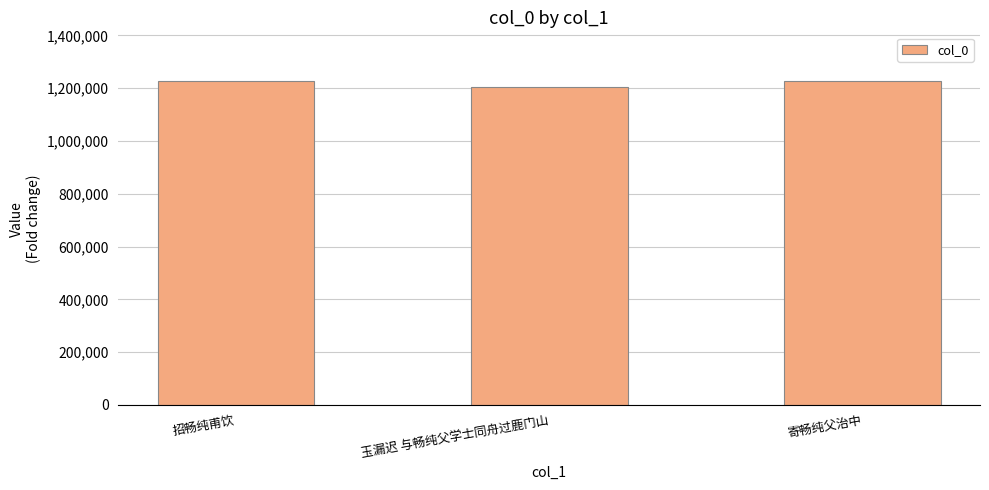

What is the difference between the second highest and minimum values?

20492